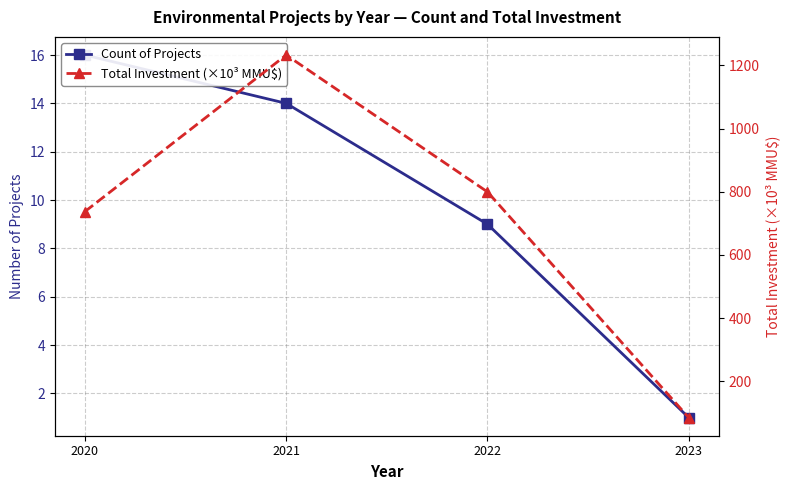

What is the difference between the maximum and minimum values in the Count of Projects series?

15.0